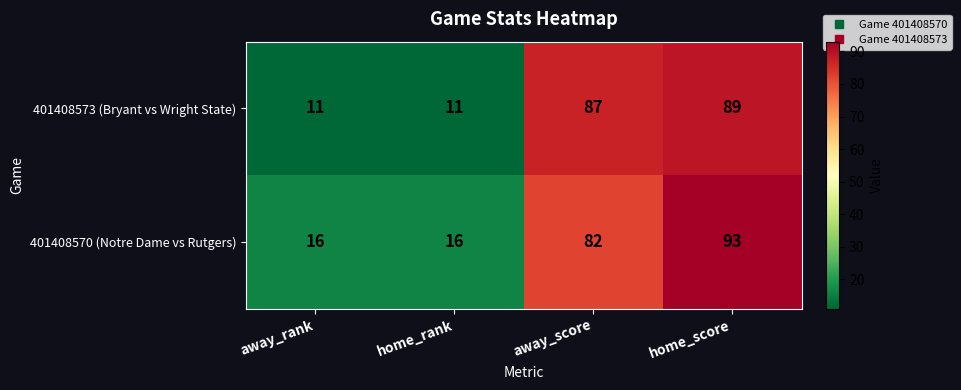

Reading right to left, what are all the values shown in this chart?

401408573 (Bryant vs Wright State): home_score=89	away_score=87	home_rank=11	away_rank=11
401408570 (Notre Dame vs Rutgers): home_score=93	away_score=82	home_rank=16	away_rank=16